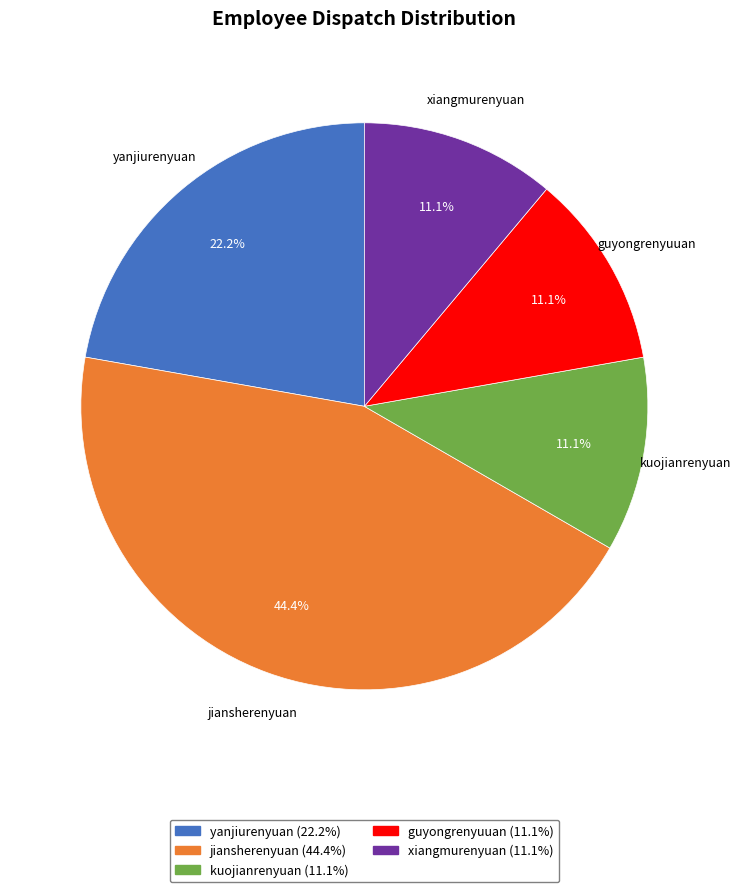

What percentage is the xiangmurenyuan slice, to the nearest percent?

11%